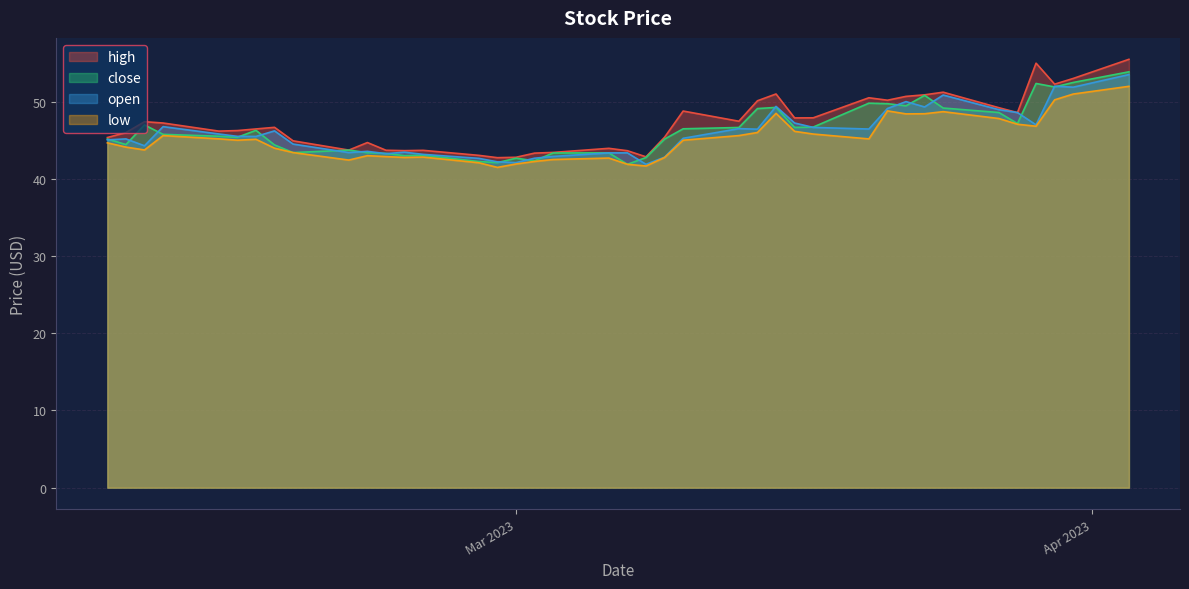

What is the smallest value displayed?

41.5